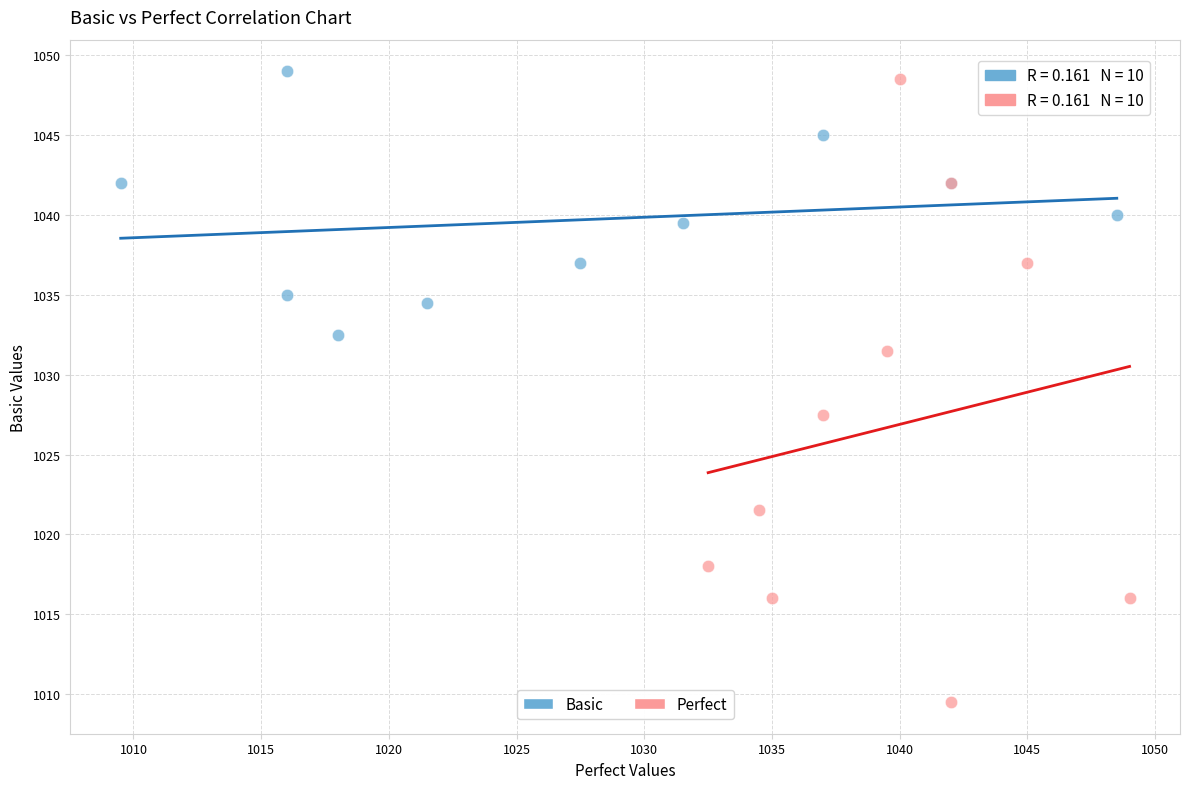

Which series has the widest spread of Y values?

Perfect